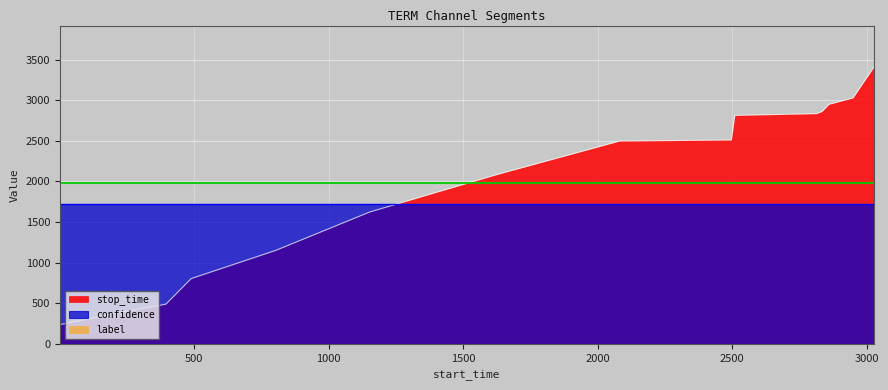

Rank the categories by stop_time value from lowest to highest.

1, 237, 395, 489, 804, 1152, 1623, 2082, 2497, 2510, 2813, 2834, 2860, 2949, 3027